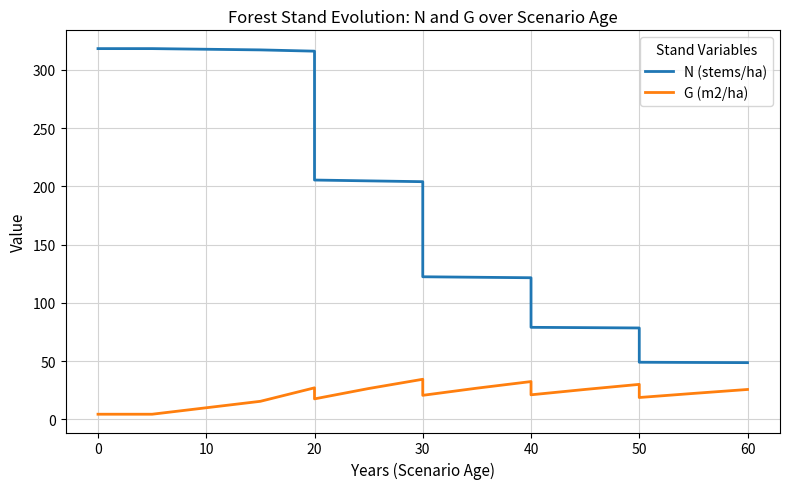

True or false: N (stems/ha) has more than 1 interior local peaks.

False